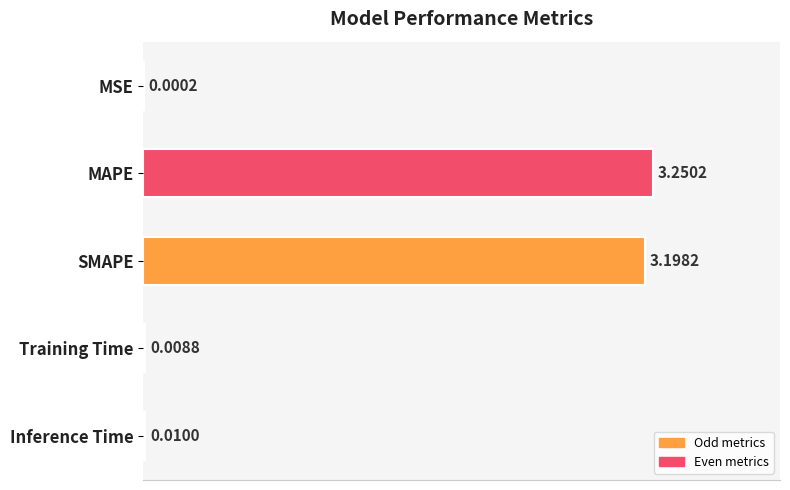

What is the sum of all values?

6.5